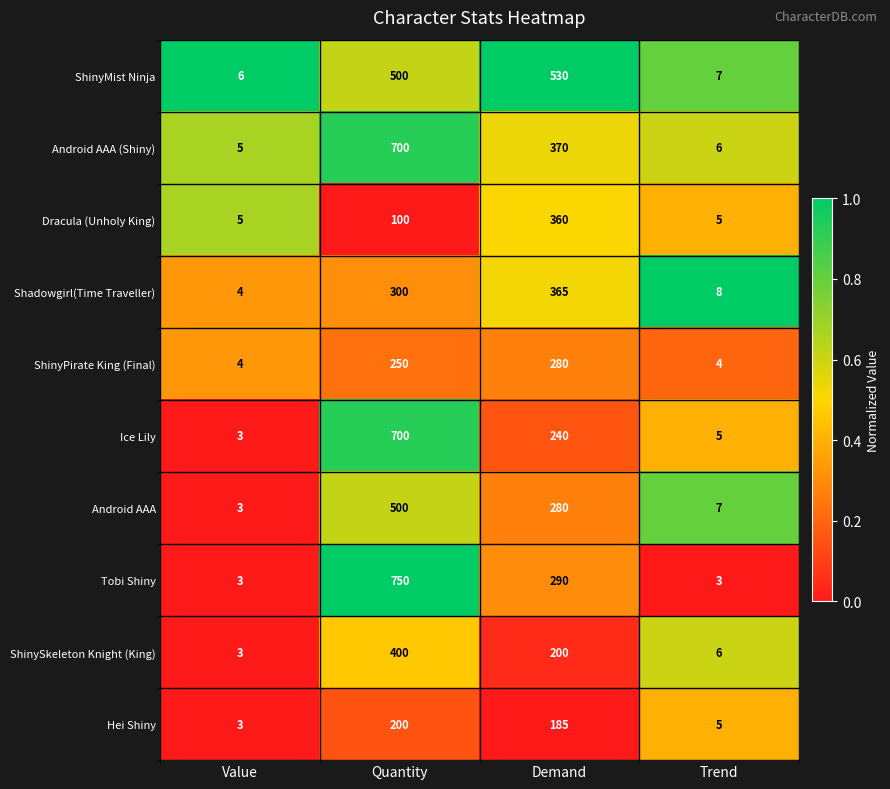

The ShinyMist Ninja series shows 113 at Quantity. True or false?

False